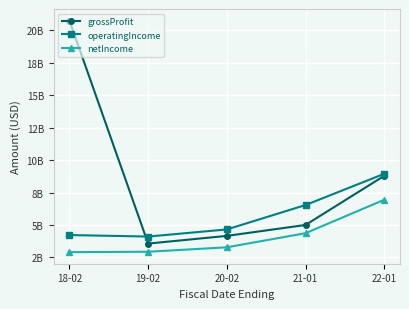

What is the sum of the netIncome values at 22-01 and 21-01?

11314000000